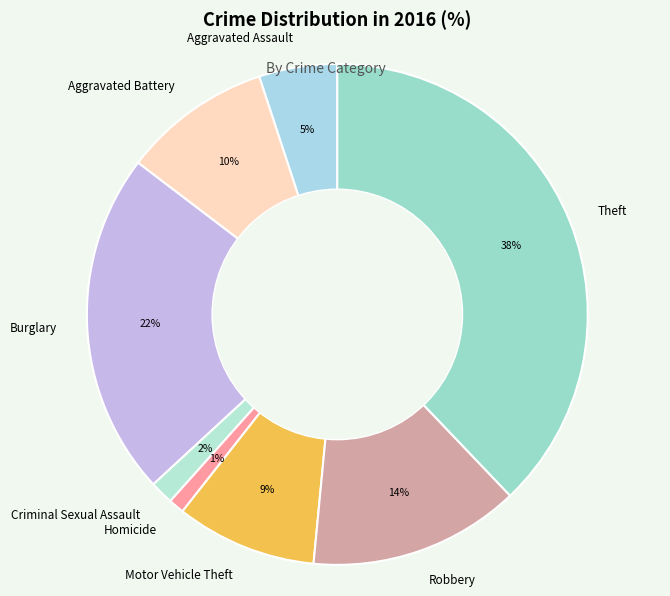

Which has a higher value, Homicide or Aggravated Battery?

Aggravated Battery